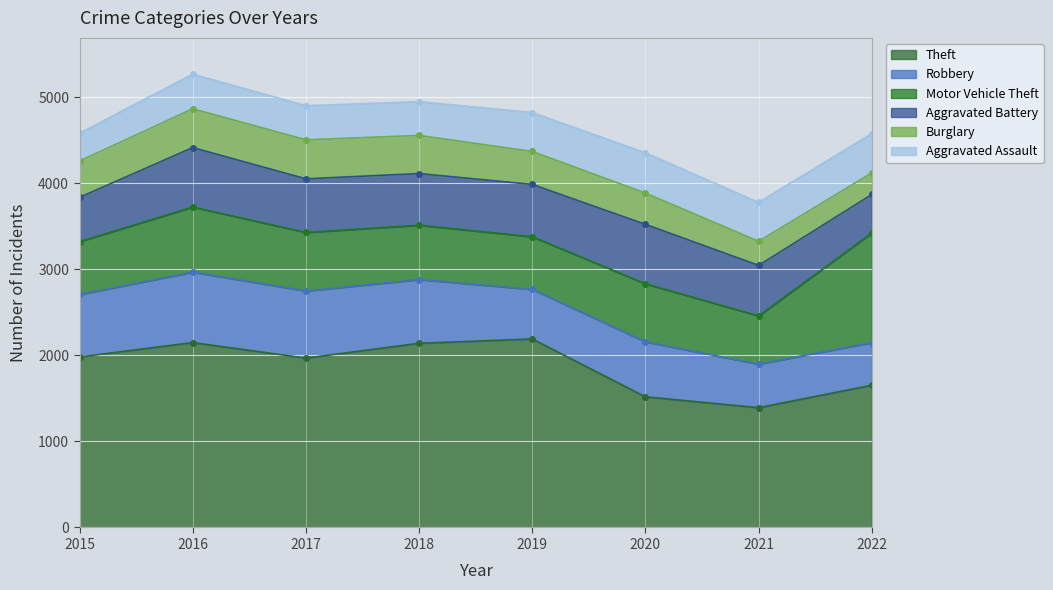

List the series in order of their peak value, highest first.

Theft, Motor Vehicle Theft, Robbery, Aggravated Battery, Aggravated Assault, Burglary